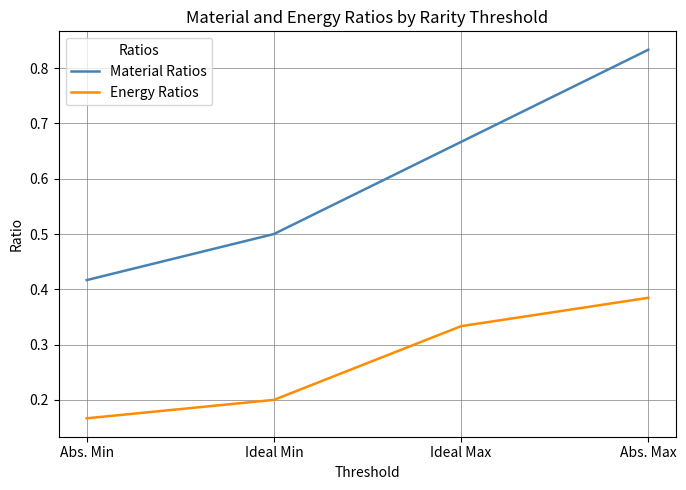

At how many categories does at least one series exceed 0?

4